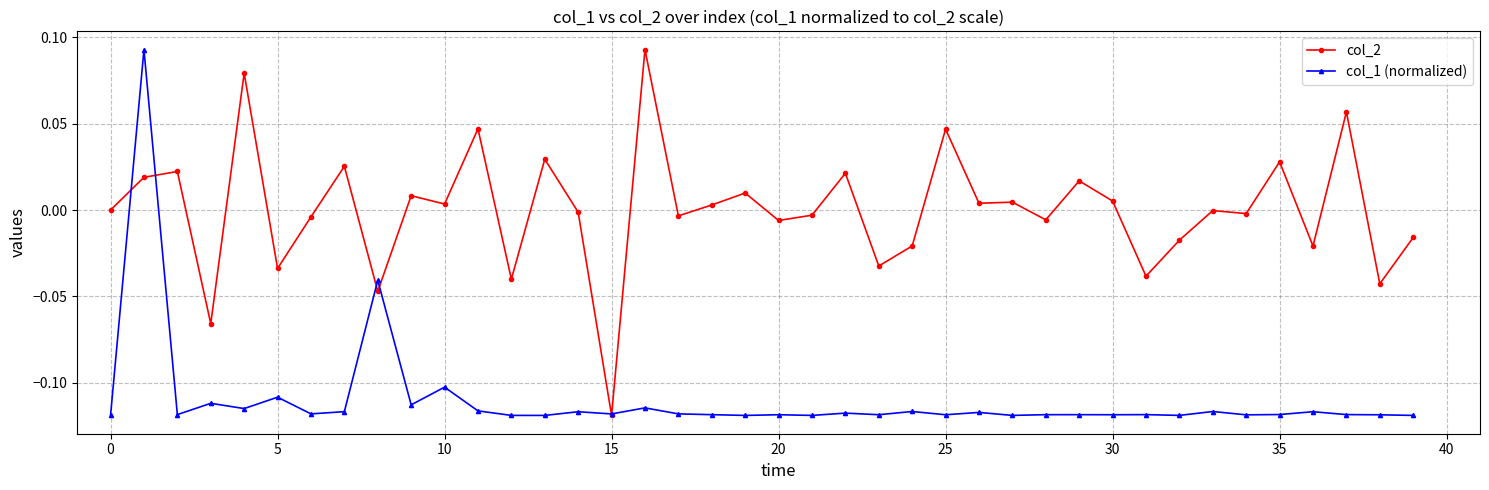

Rank the series by their average value, from highest to lowest.

col_2, col_1 (normalized)